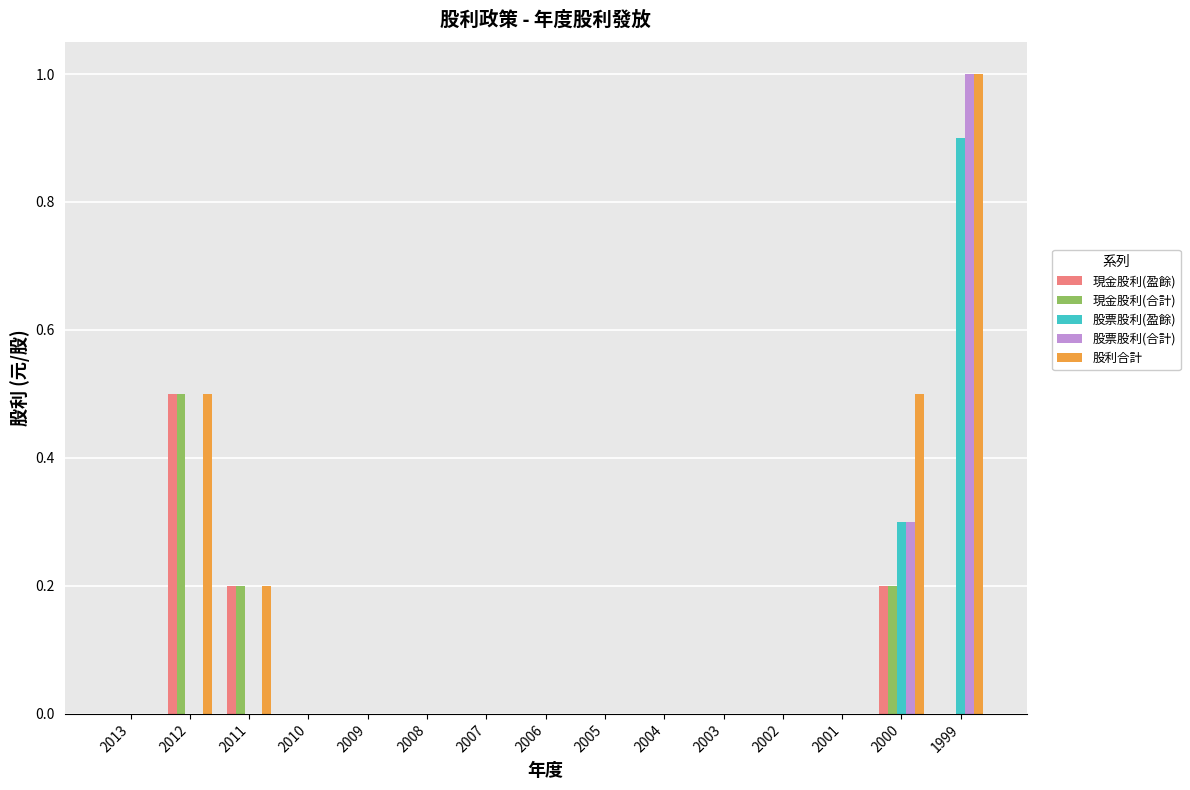

How many 現金股利(盈餘) values are between 0 and 1?

15